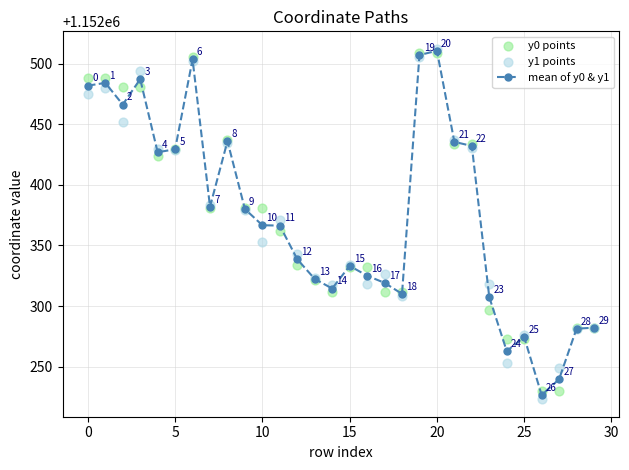

Which series contains the lowest Y value?

y1 points